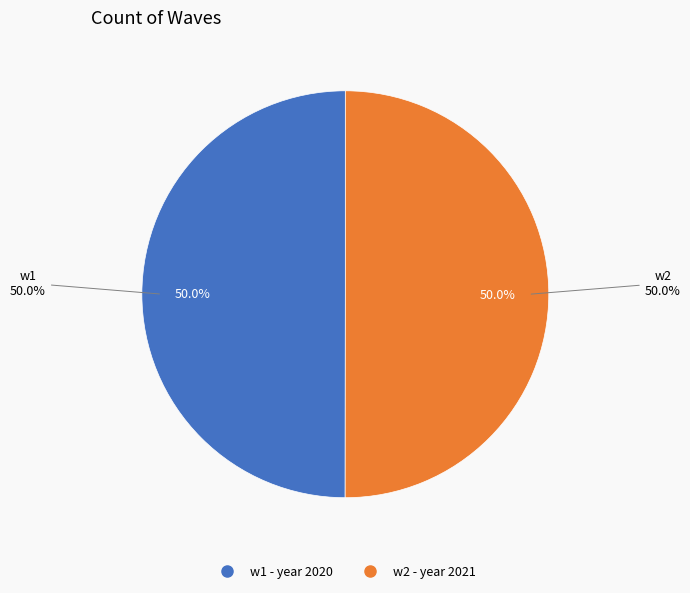

Is there any slice that represents more than half of the pie?

Yes